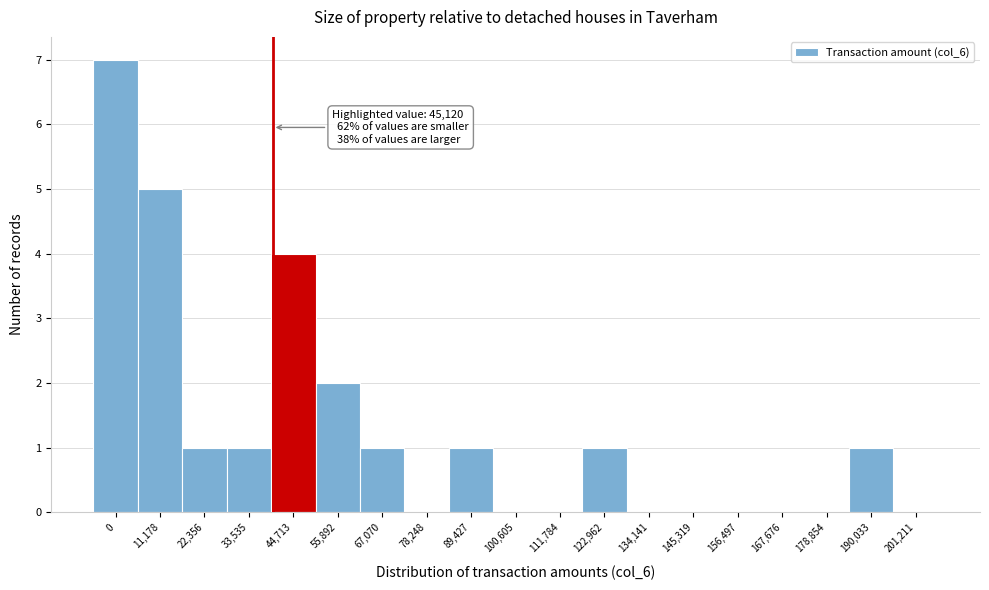

Reading left to right, list all the values displayed in this chart.

0=7	11,178=5	22,356=1	33,535=1	44,713=4	55,892=2	67,070=1	78,248=0	89,427=1	100,605=0	111,784=0	122,962=1	134,141=0	145,319=0	156,497=0	167,676=0	178,854=0	190,033=1	201,211=0